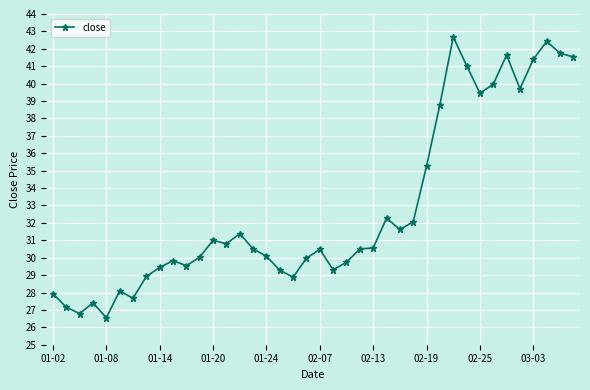

Count the number of data series in this chart.

1